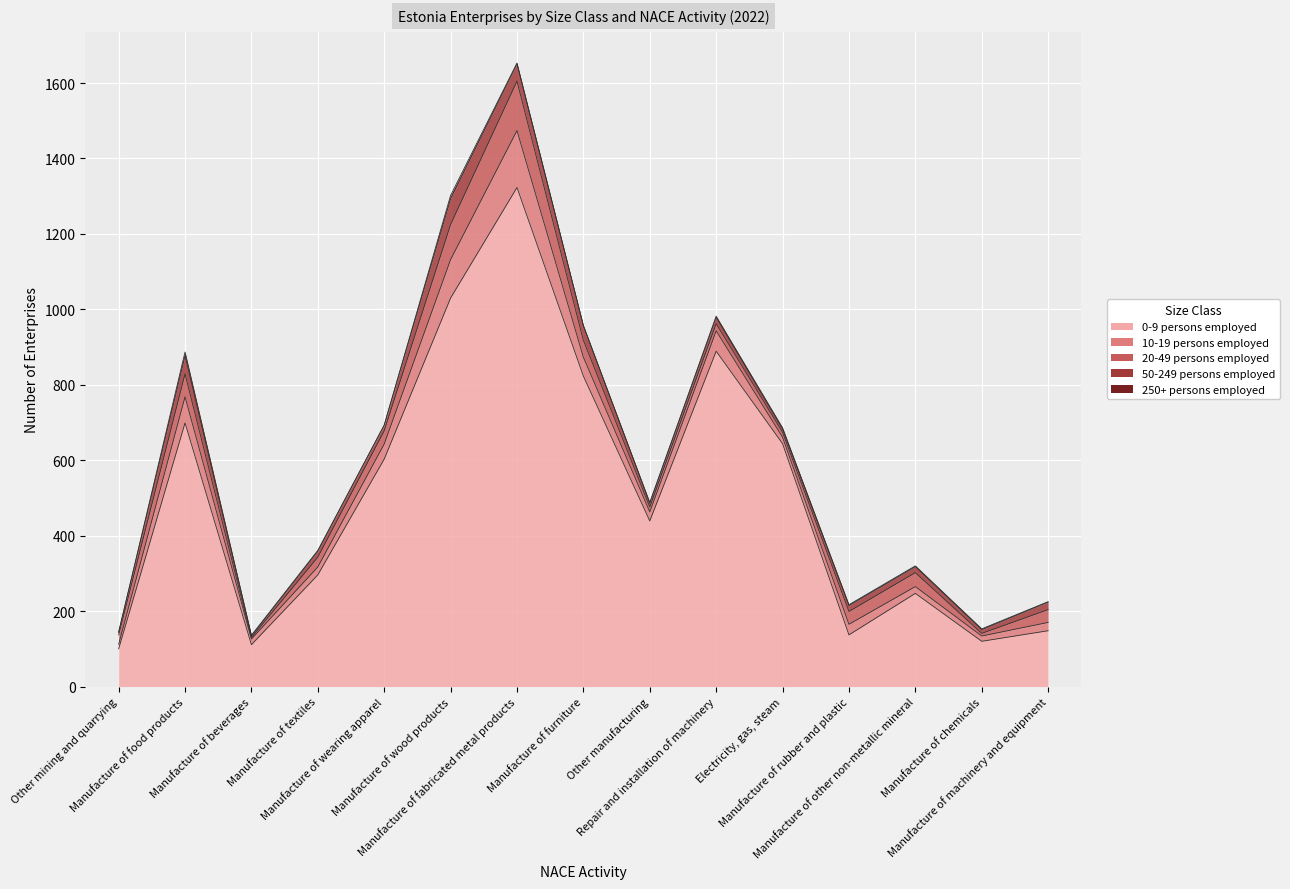

Count the number of categories in the chart.

15